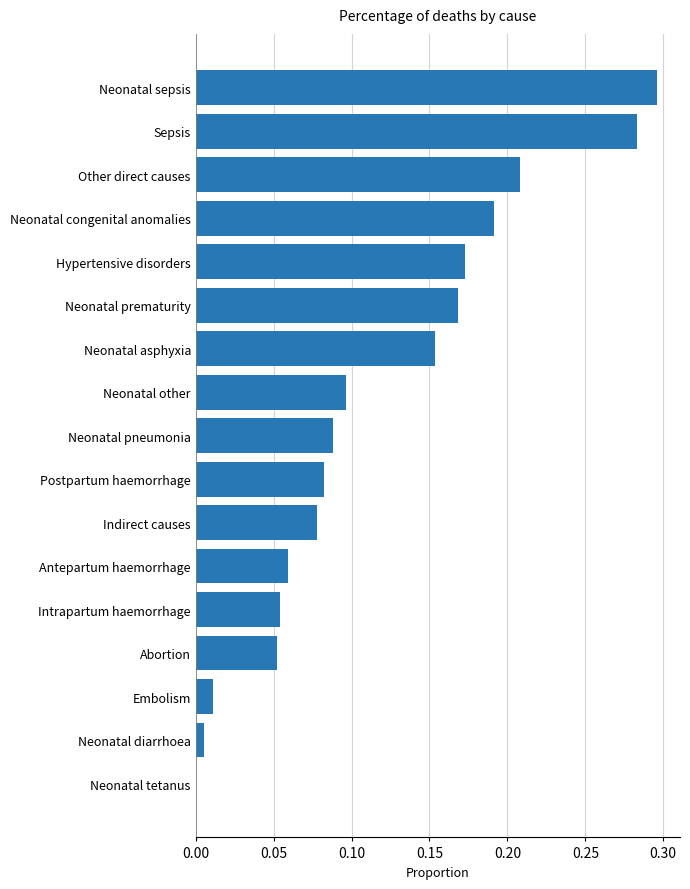

What is the change in value from Indirect causes to Neonatal congenital anomalies?

+0.1